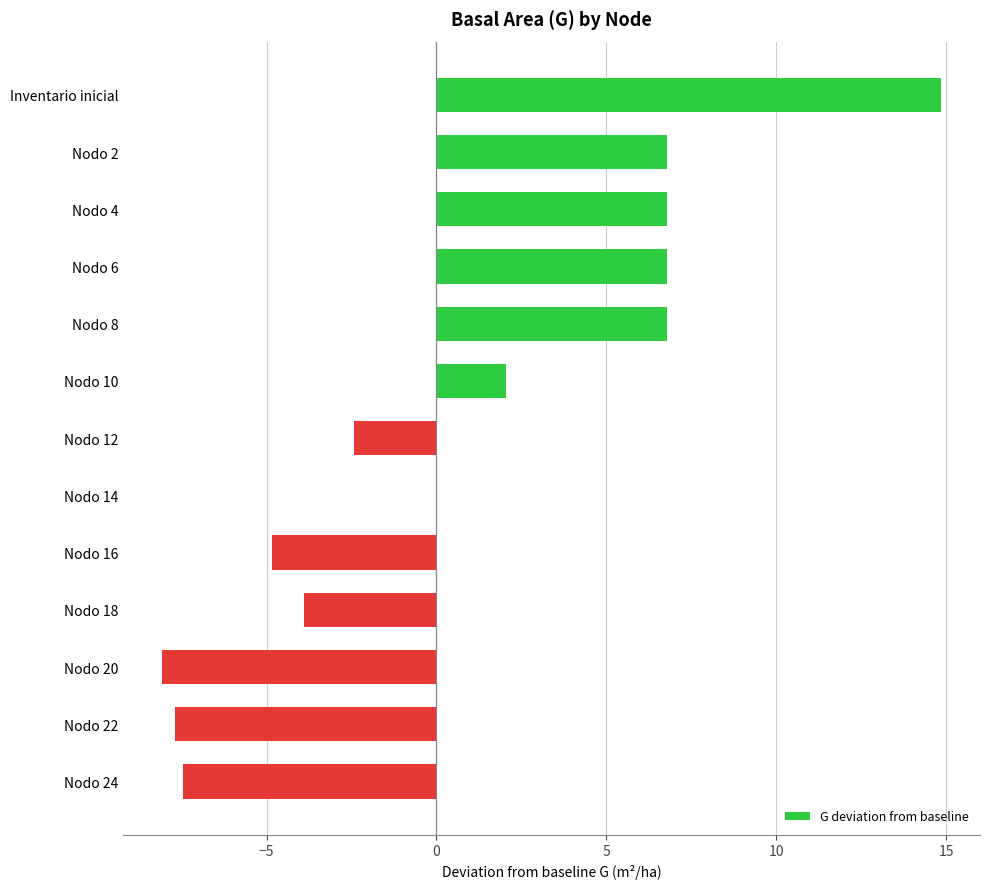

Which has a higher value, Inventario inicial or Nodo 20?

Inventario inicial